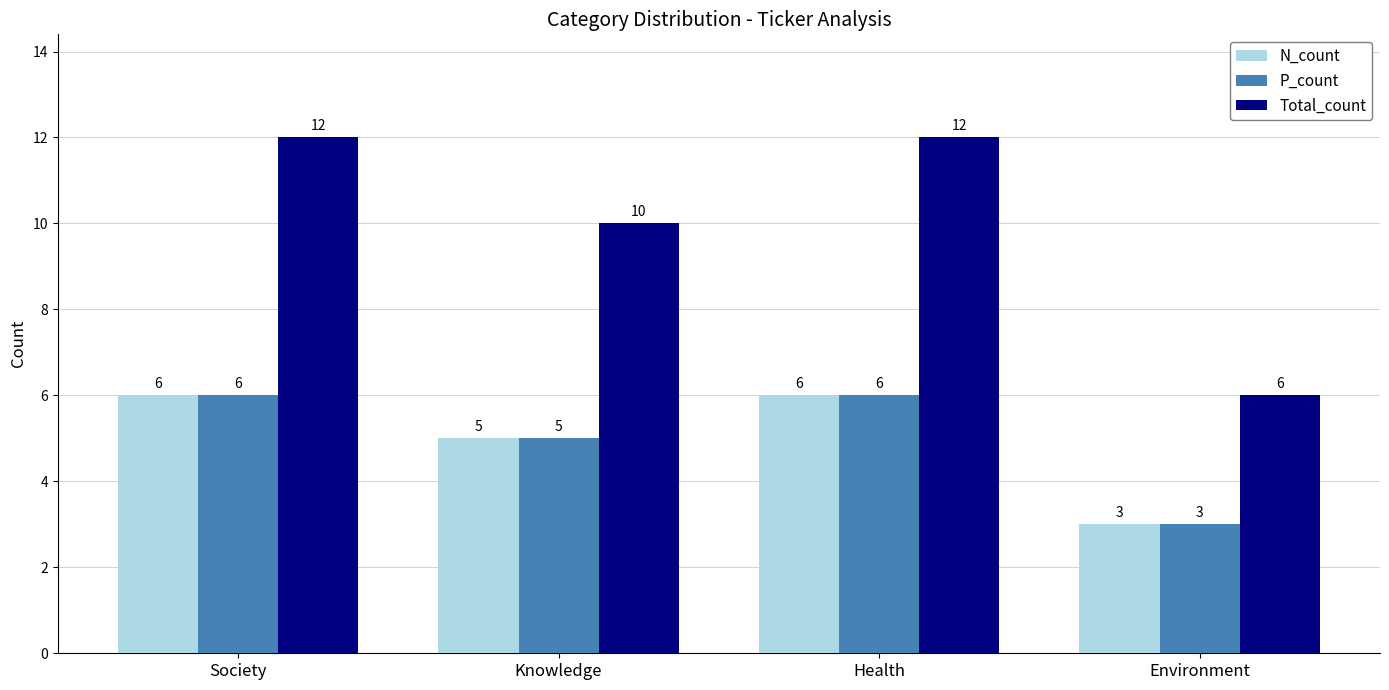

What position from the right is Knowledge?

3